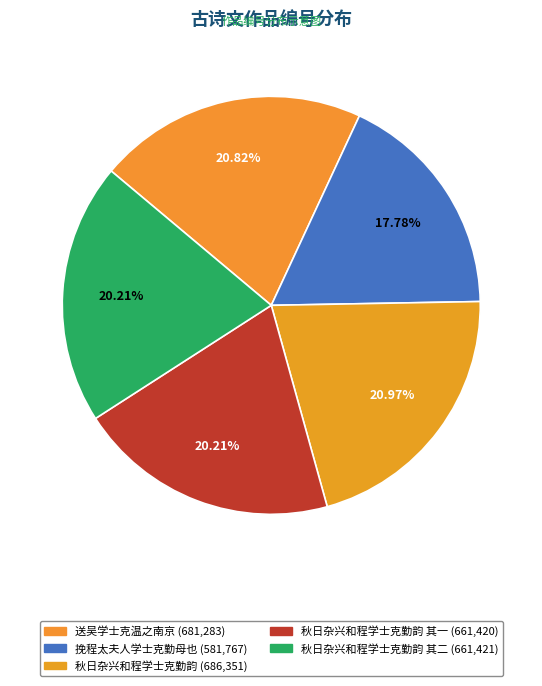

Rank the categories by value from lowest to highest.

挽程太夫人学士克勤母也, 秋日杂兴和程学士克勤韵 其一, 秋日杂兴和程学士克勤韵 其二, 送吴学士克温之南京, 秋日杂兴和程学士克勤韵